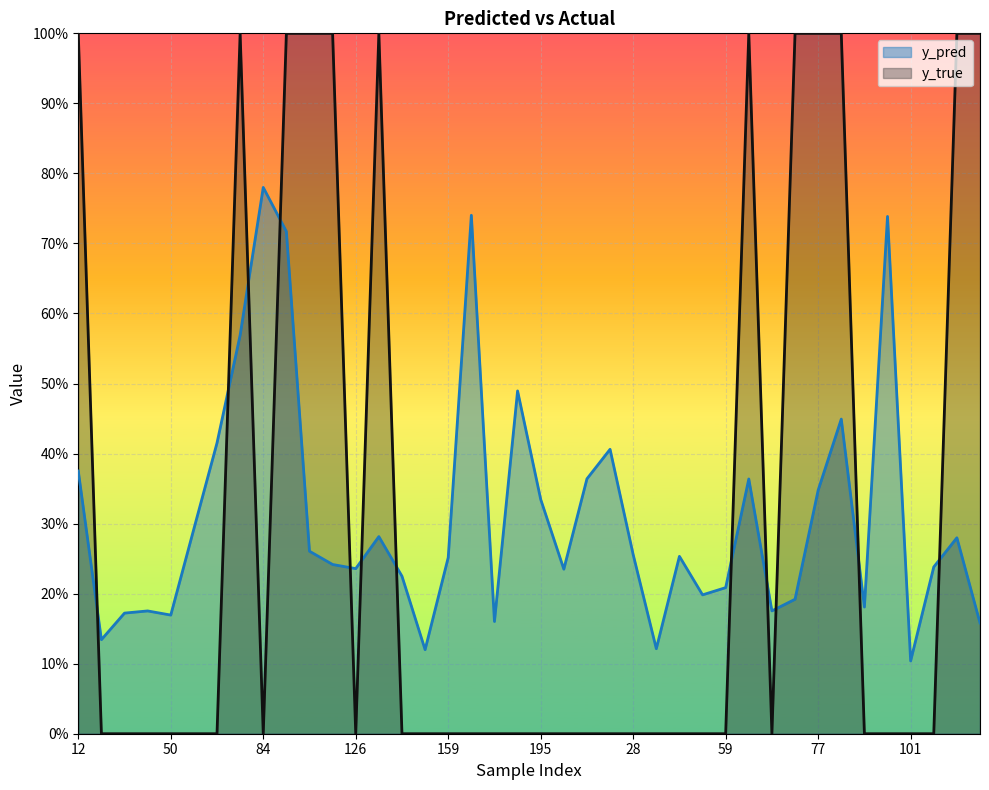

Does the chart display data point markers on the line(s)?

No